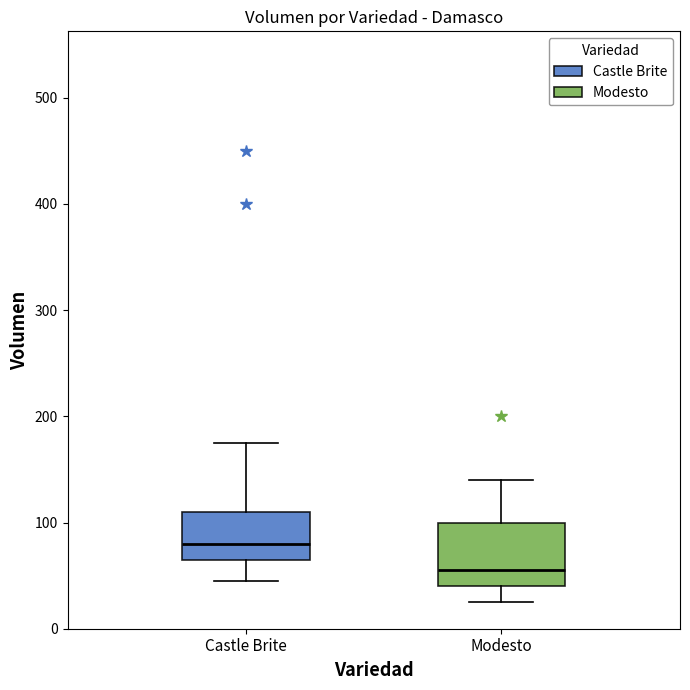

Reading left to right, read every box against the y-axis: the position of its median line, the range the box covers, and the ends of its whiskers. The values are not printed on the chart, so give them approximately, as read against the axis.

Castle Brite: median 80, box 70 to 110, whiskers 50 to 180
Modesto: median 60, box 40 to 100, whiskers 30 to 140